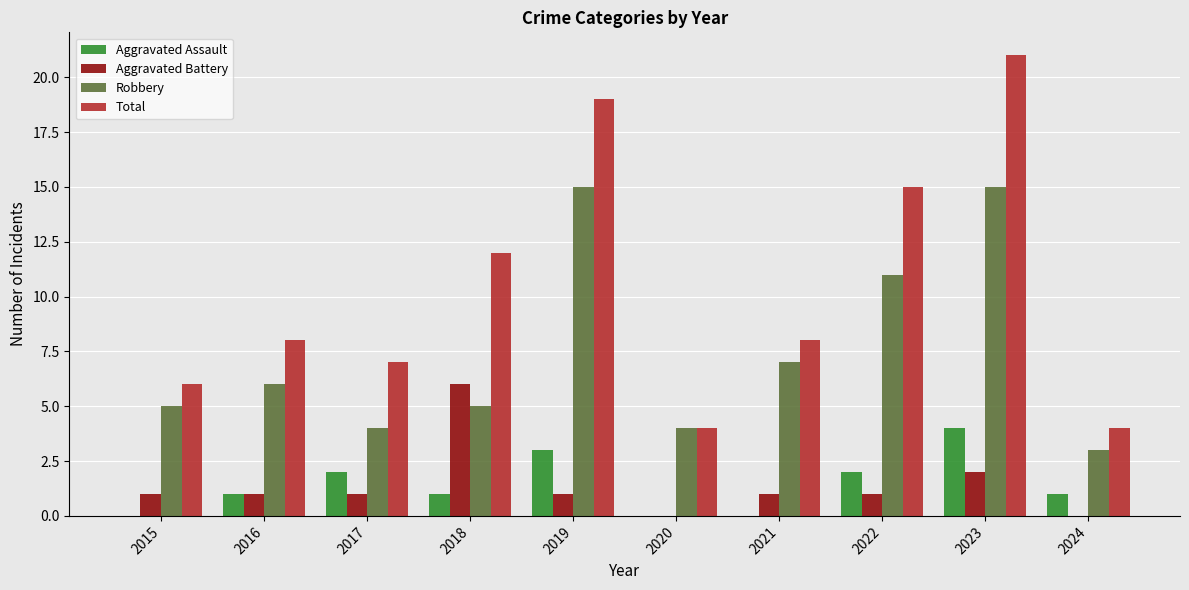

Reading left to right, extract all data points from this chart.

Aggravated Assault: 2015=0	2016=1	2017=2	2018=1	2019=3	2020=0	2021=0	2022=2	2023=4	2024=1
Aggravated Battery: 2015=1	2016=1	2017=1	2018=6	2019=1	2020=0	2021=1	2022=1	2023=2	2024=0
Robbery: 2015=5	2016=6	2017=4	2018=5	2019=15	2020=4	2021=7	2022=11	2023=15	2024=3
Total: 2015=6	2016=8	2017=7	2018=12	2019=19	2020=4	2021=8	2022=15	2023=21	2024=4